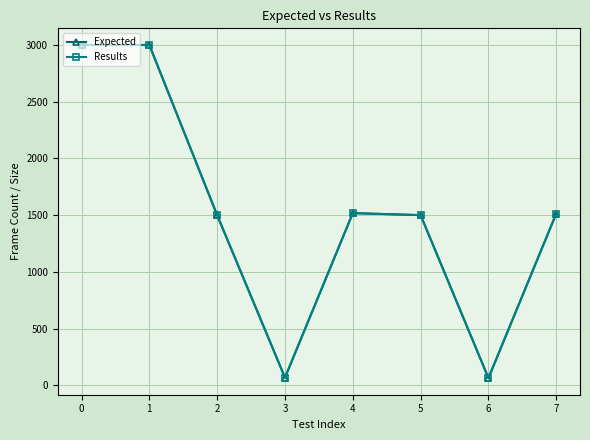

Does the chart have visible grid lines?

Yes